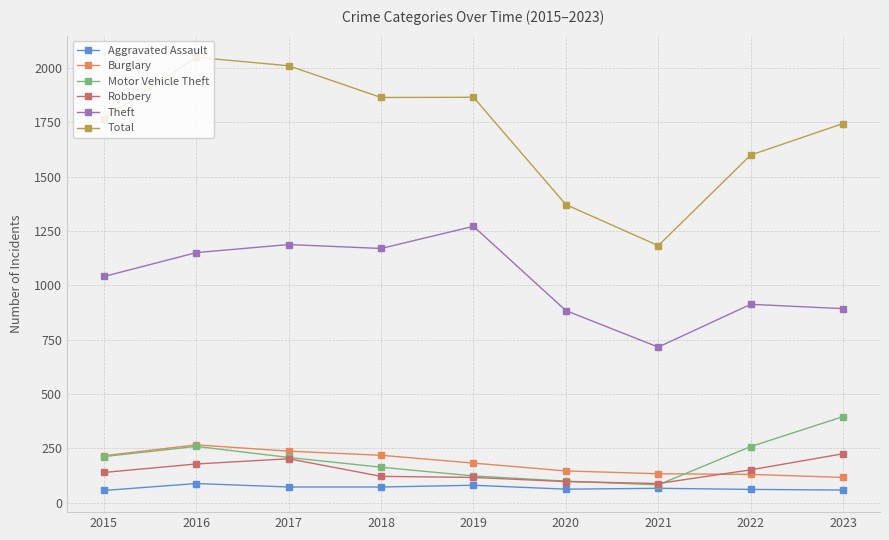

The value of Motor Vehicle Theft at 2023 is 81. True or false?

False